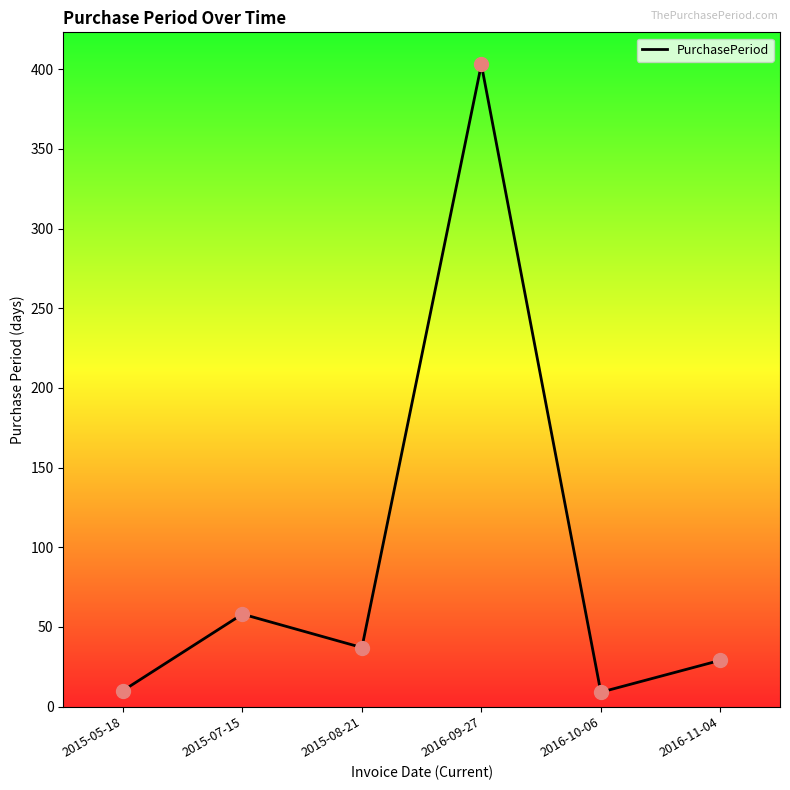

What is the change in value from 2016-09-27 to 2016-11-04?

-374